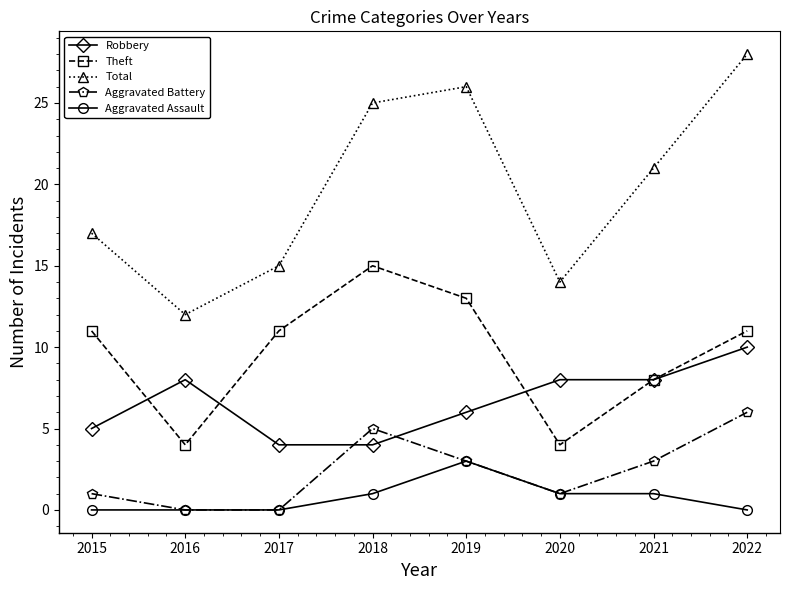

True or false: Robbery and Total cross at least once.

False